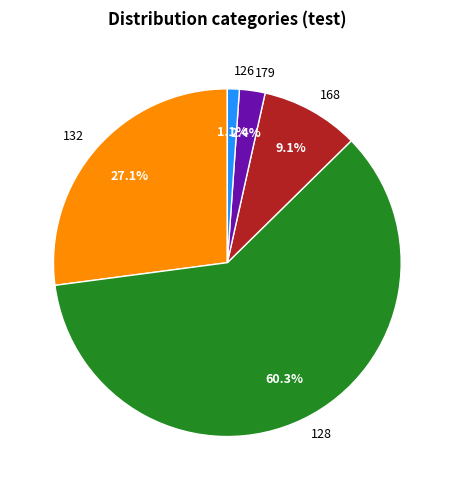

To the nearest percent, what is the difference between the largest and smallest slice percentages?

59%